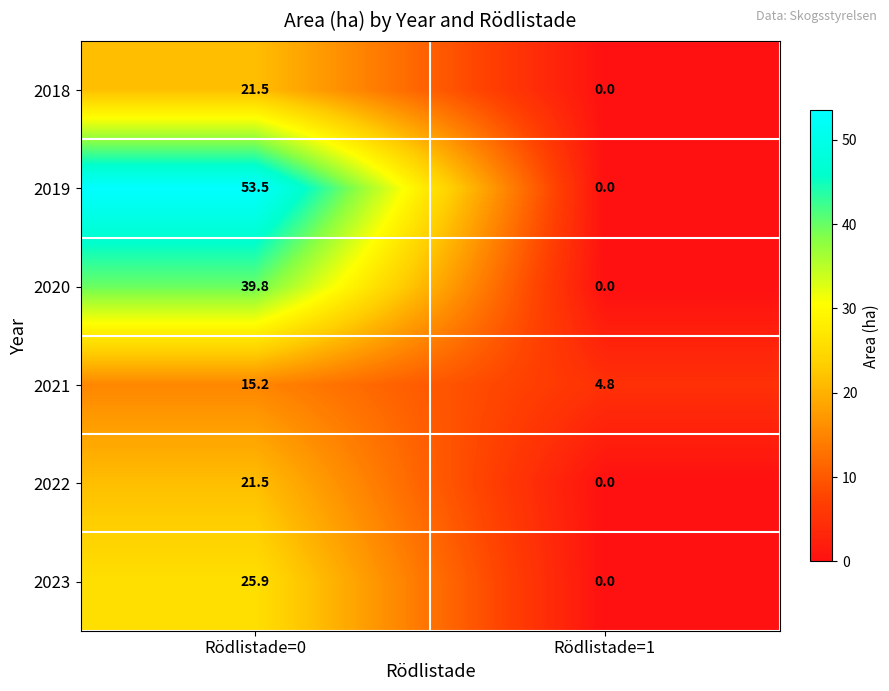

At which category is the sum across all series the highest?

Rödlistade=0